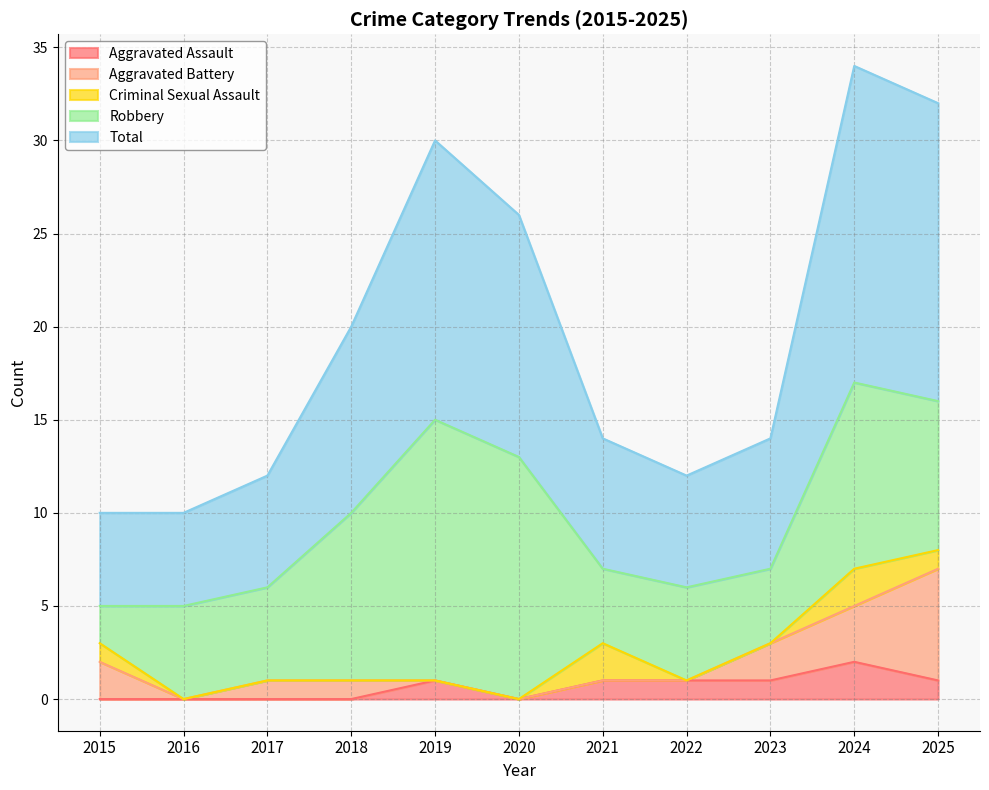

Is the value of Criminal Sexual Assault at 2015 greater than the value of Robbery at 2023?

No